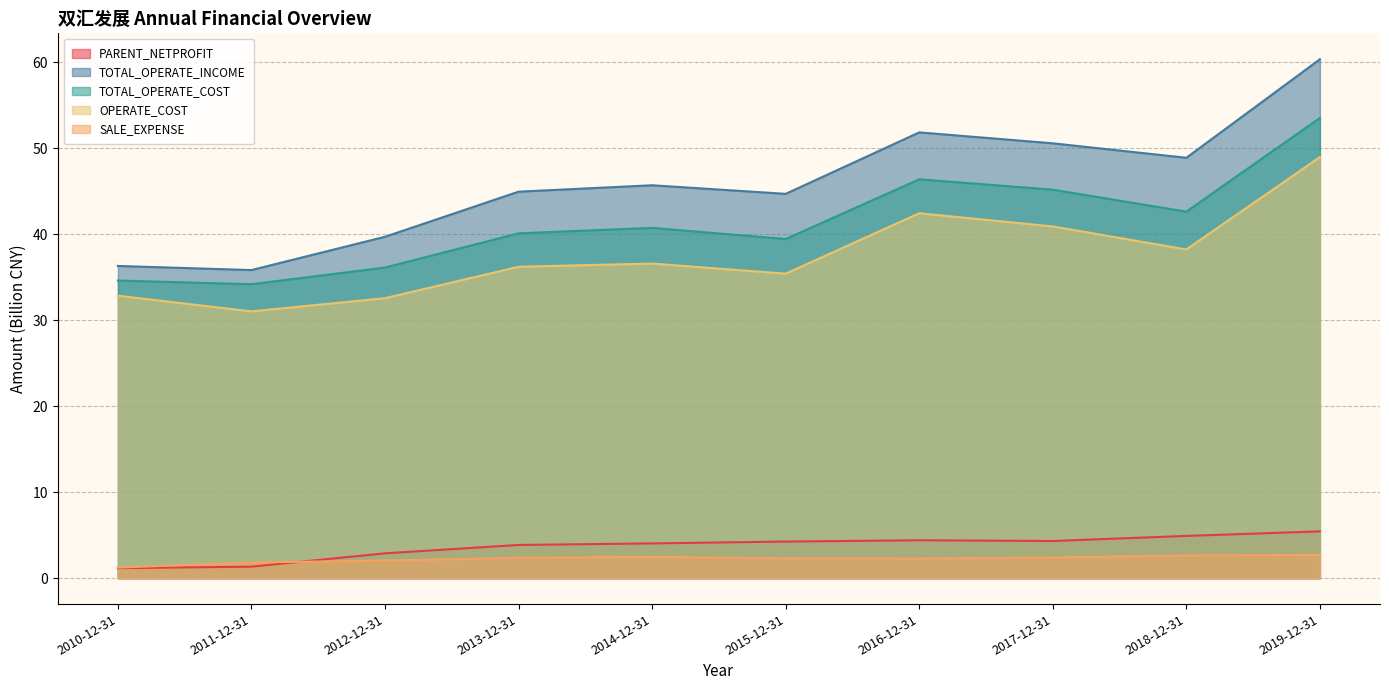

How many values in the PARENT_NETPROFIT series are below 4?

4